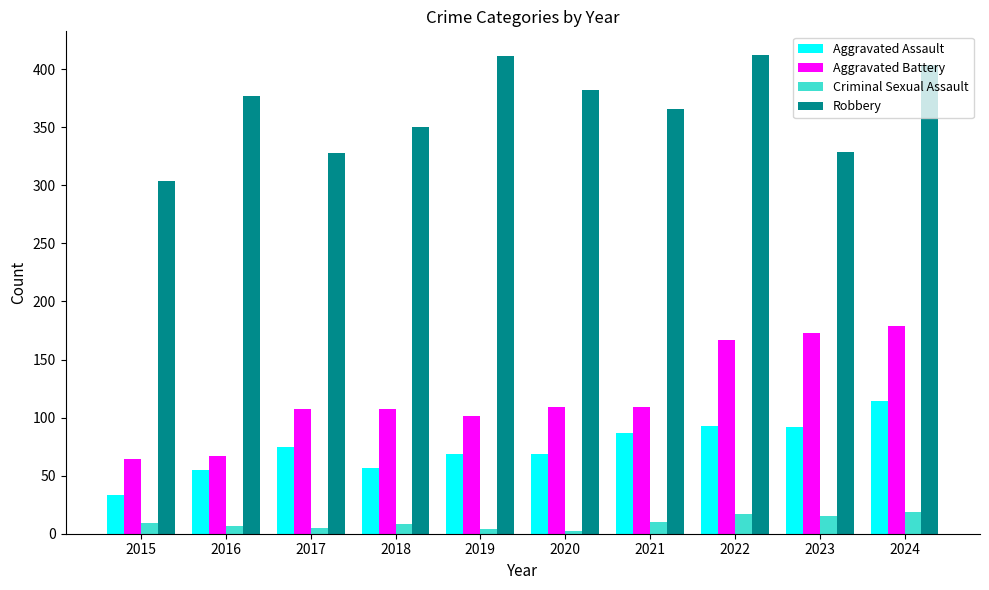

What is the difference between the highest and lowest values at 2018?

342